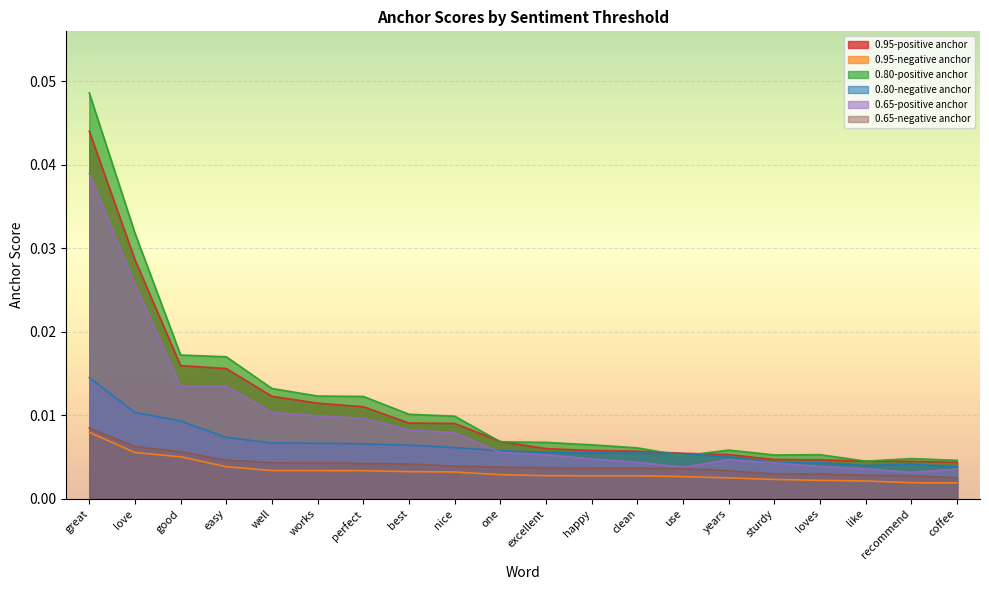

At which label is 0.65-negative anchor closest to 0?

coffee